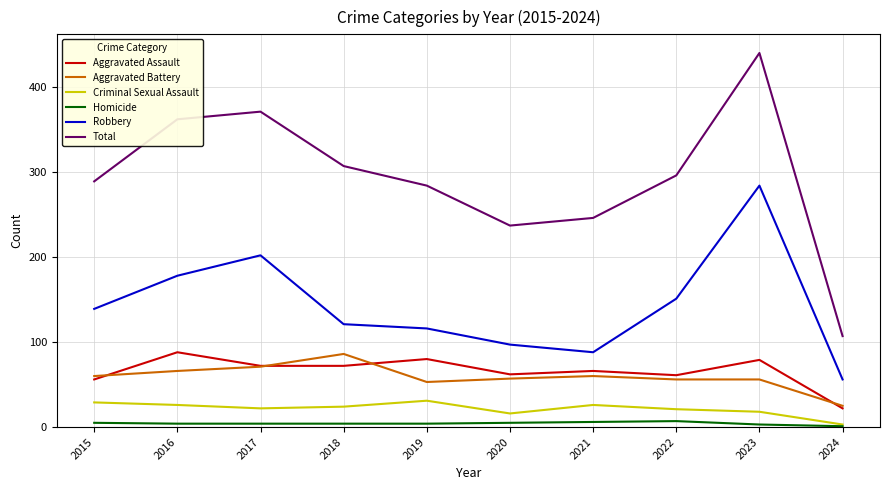

What is the sum of all Robbery values?

1432